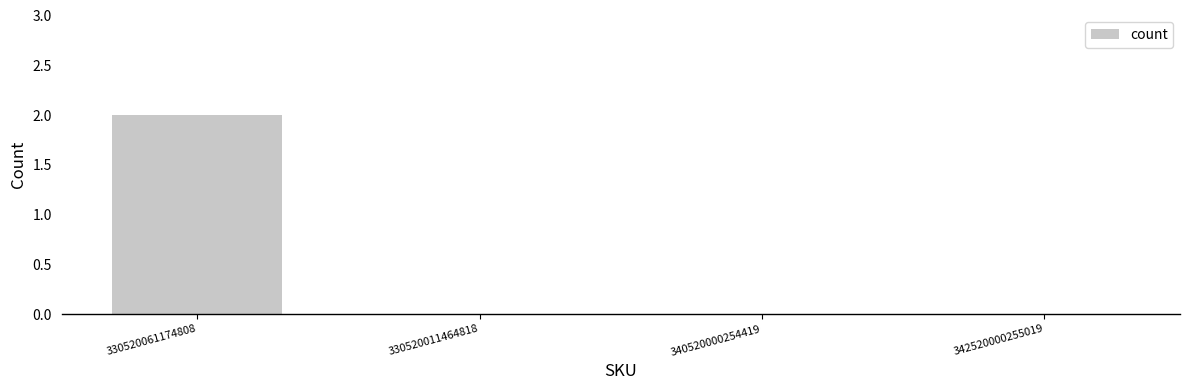

The chart shows a value of 4 at 330520061174808. True or false?

False